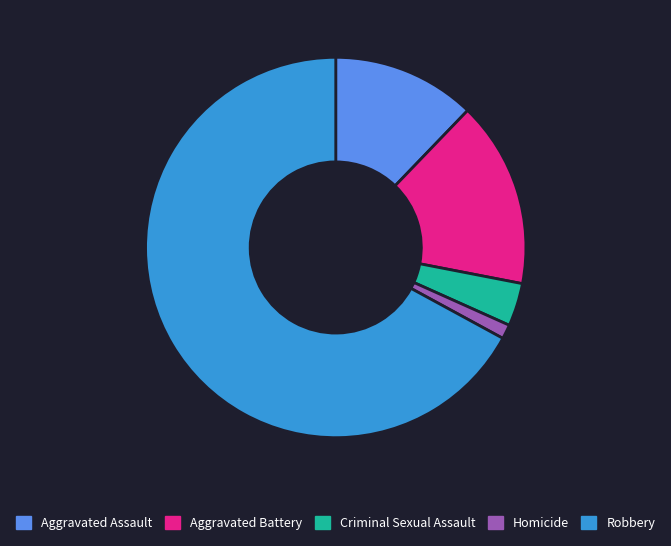

Approximately how many times larger is the value at Homicide compared to Criminal Sexual Assault?

0.3